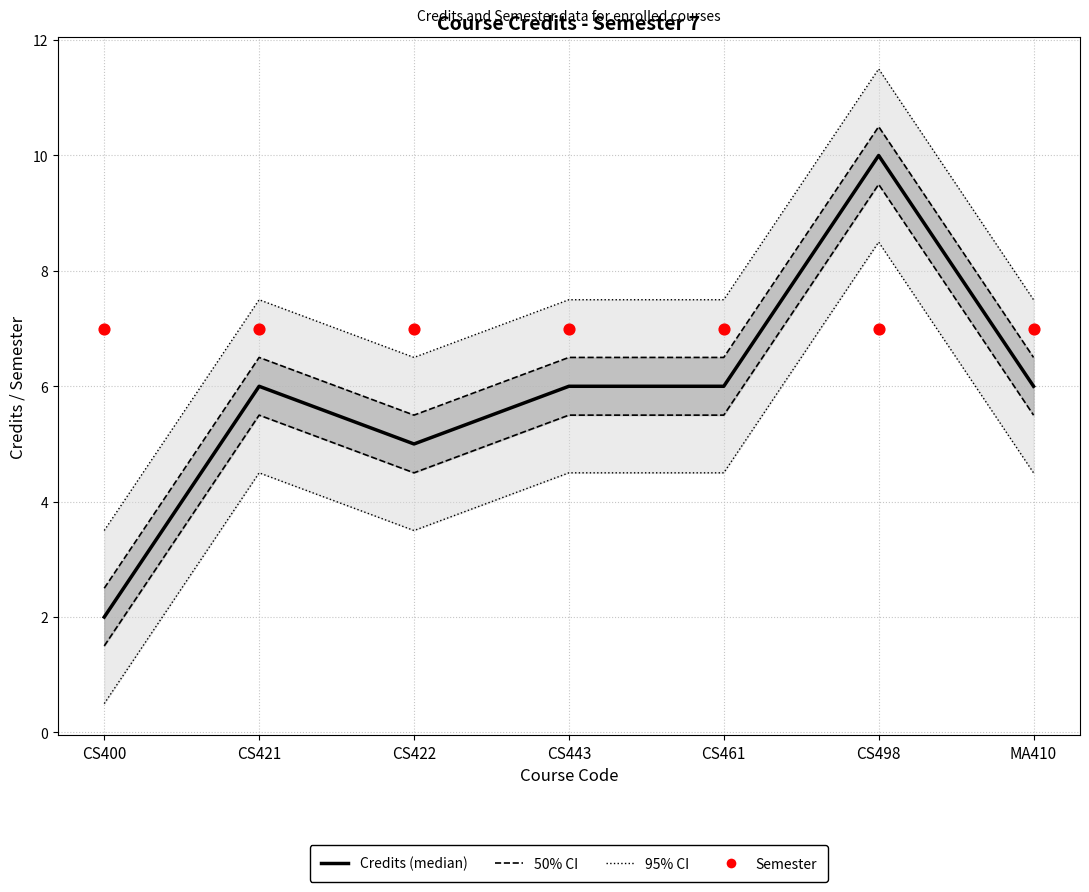

Is the value of Semester at CS443 greater than the value of Credits at MA410?

Yes